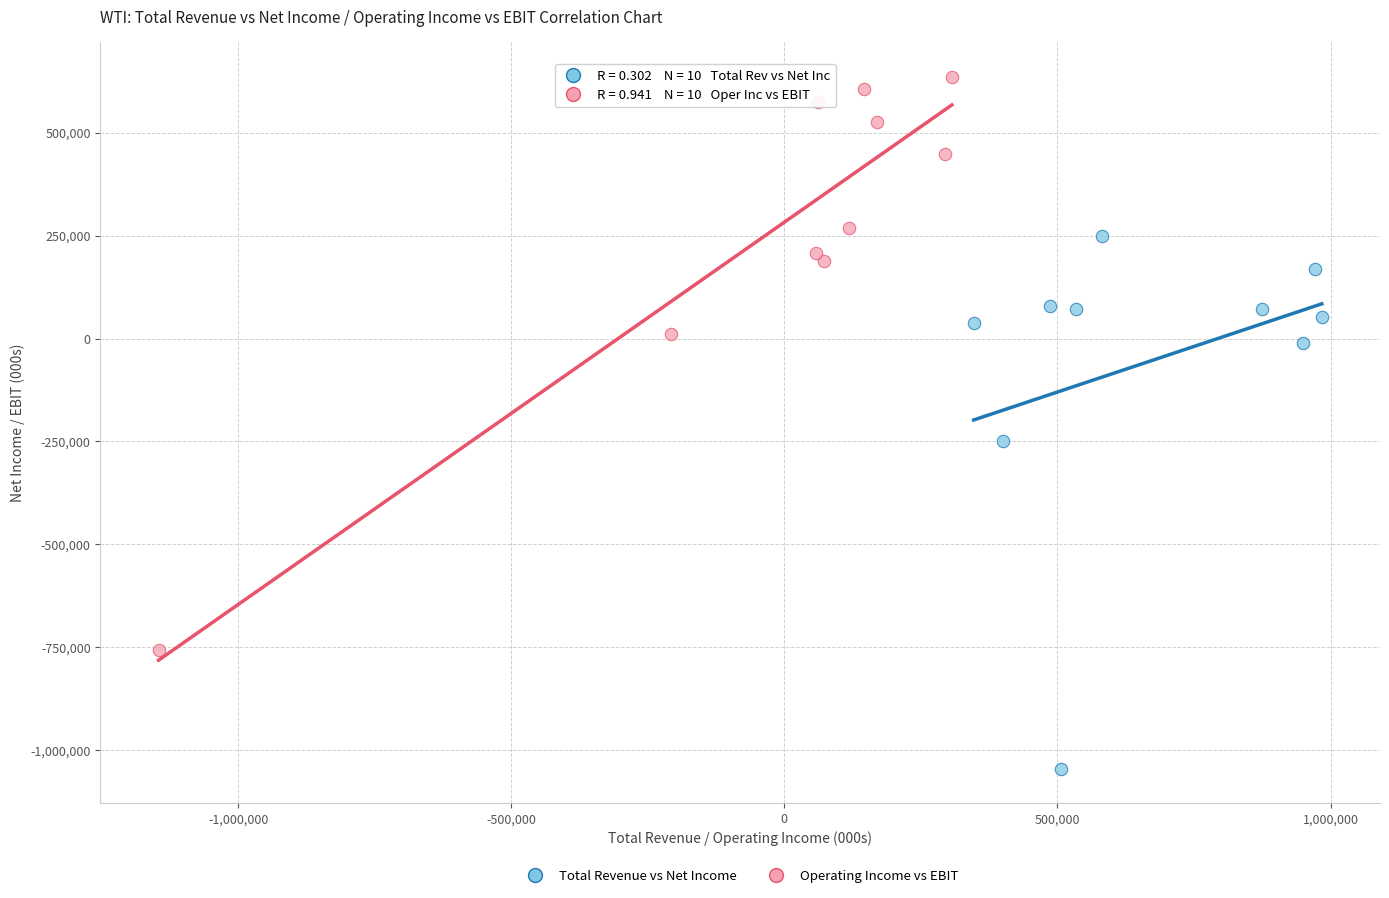

Which series reaches the minimum Y coordinate?

Total Revenue vs Net Income